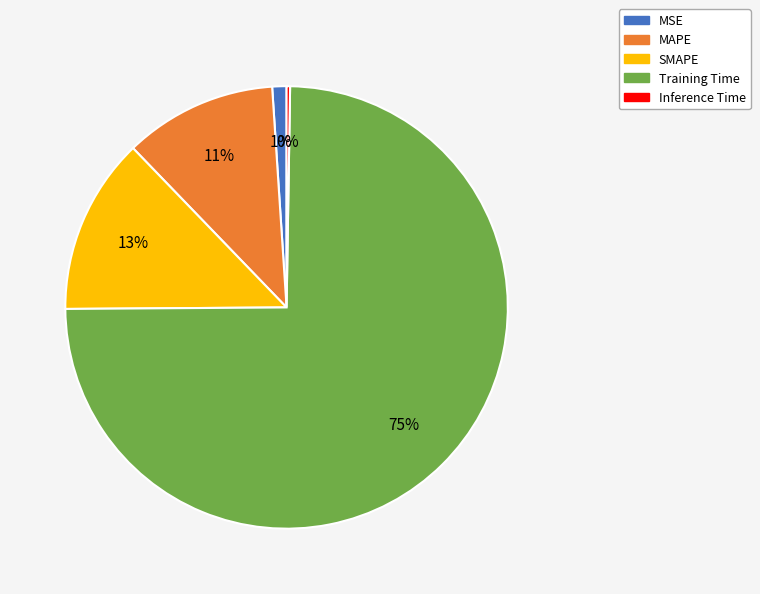

Which has a higher value, MSE or SMAPE?

SMAPE